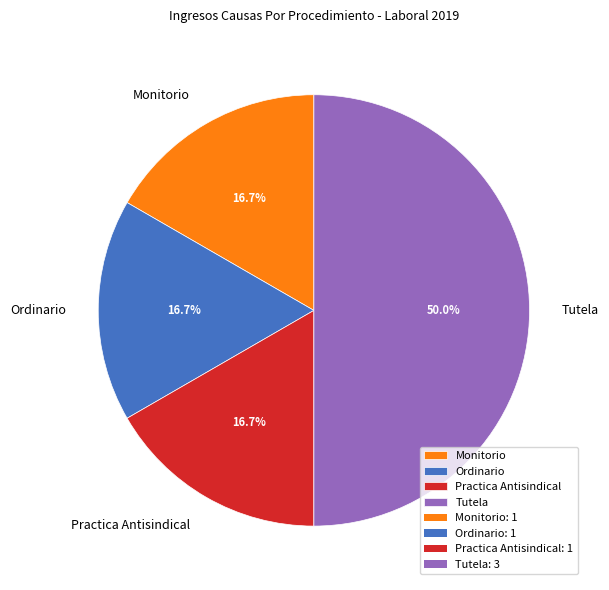

Approximately how many times larger is the value at Monitorio compared to Tutela?

0.3